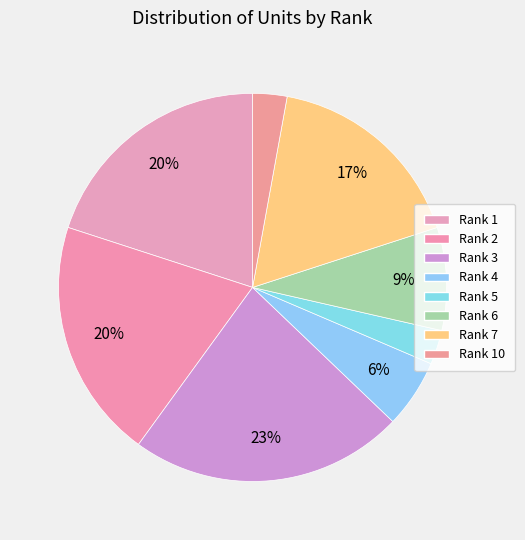

To the nearest percent, what is the difference between the largest and smallest slice percentages?

20%